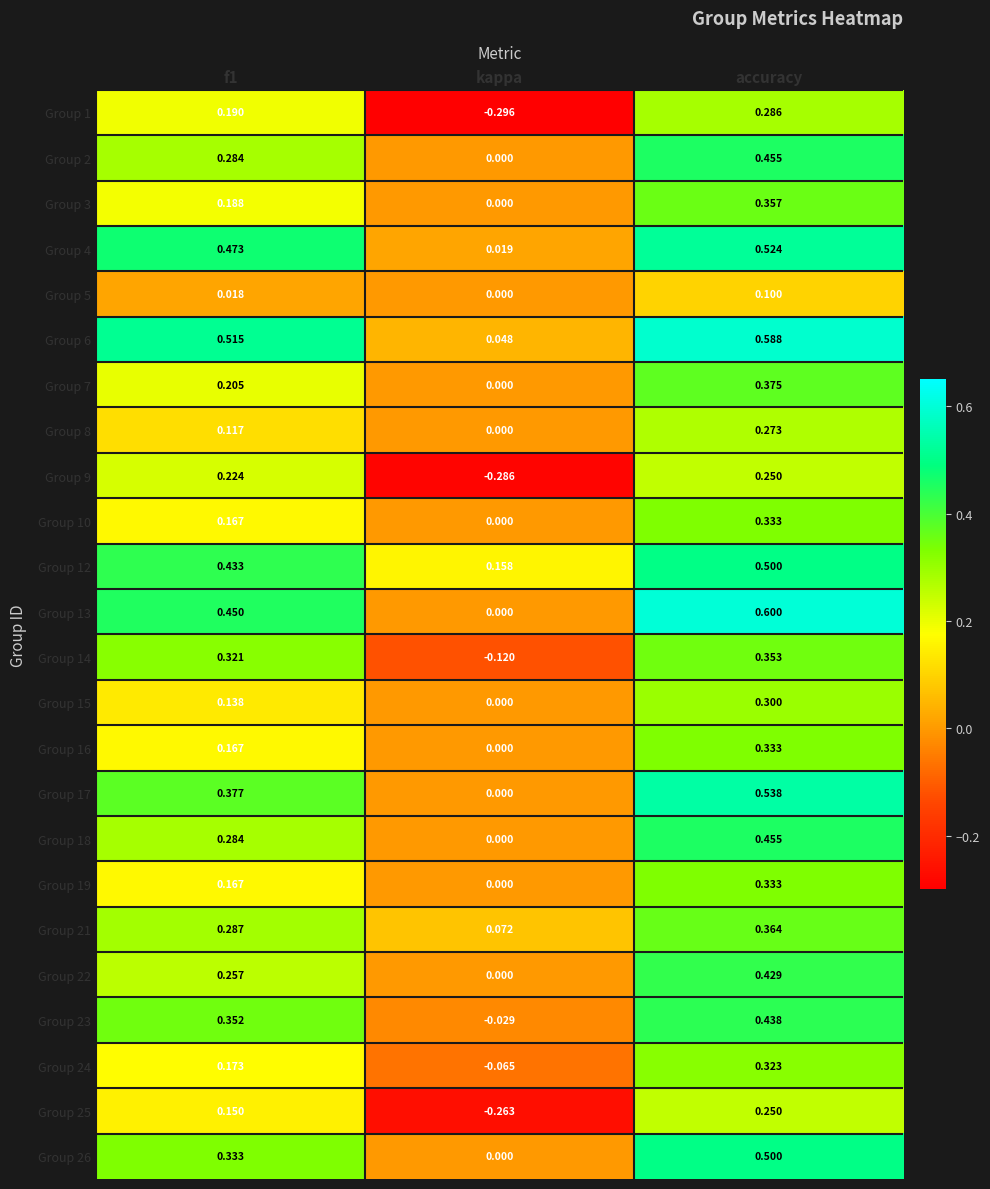

Which label corresponds to the largest value in the chart?

accuracy